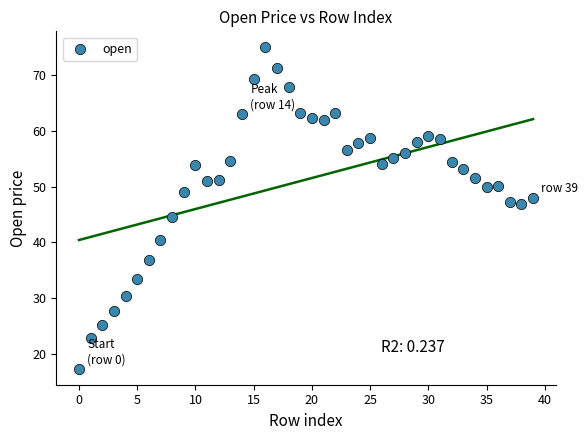

Count the number of points in this scatter plot.

40